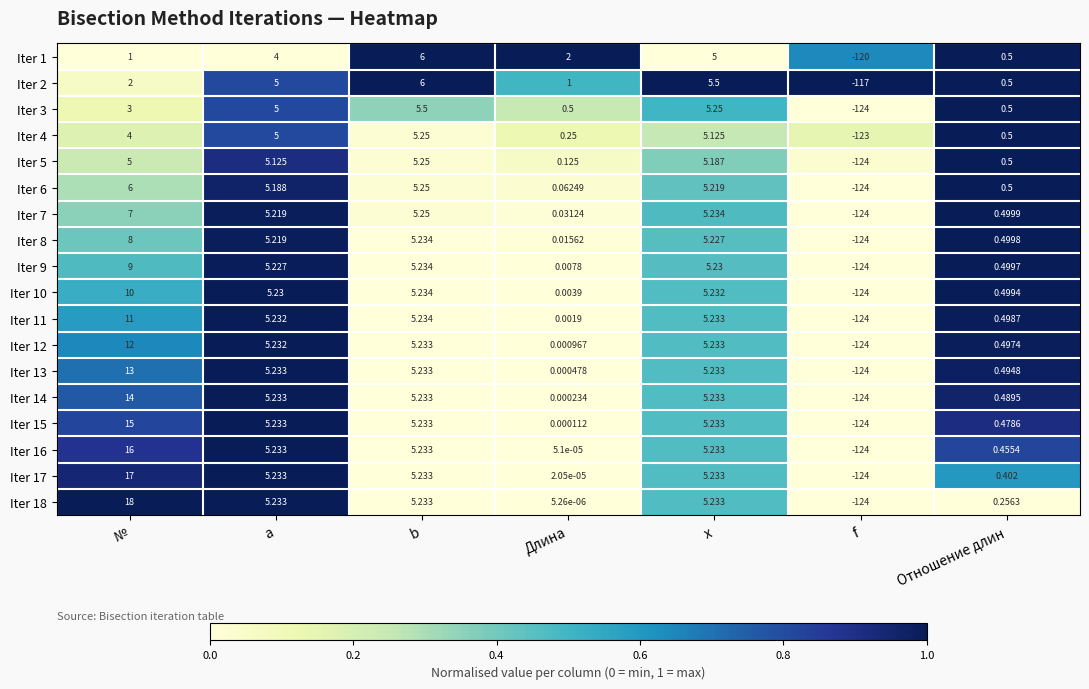

At which category does the chart reach its peak across all series?

b